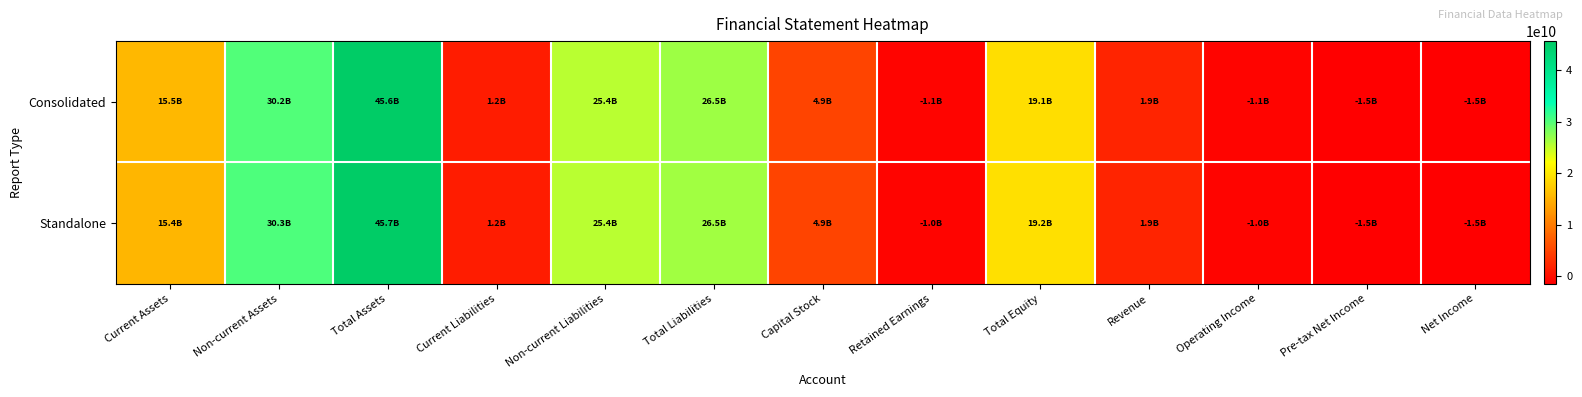

Count the number of categories in the chart.

13